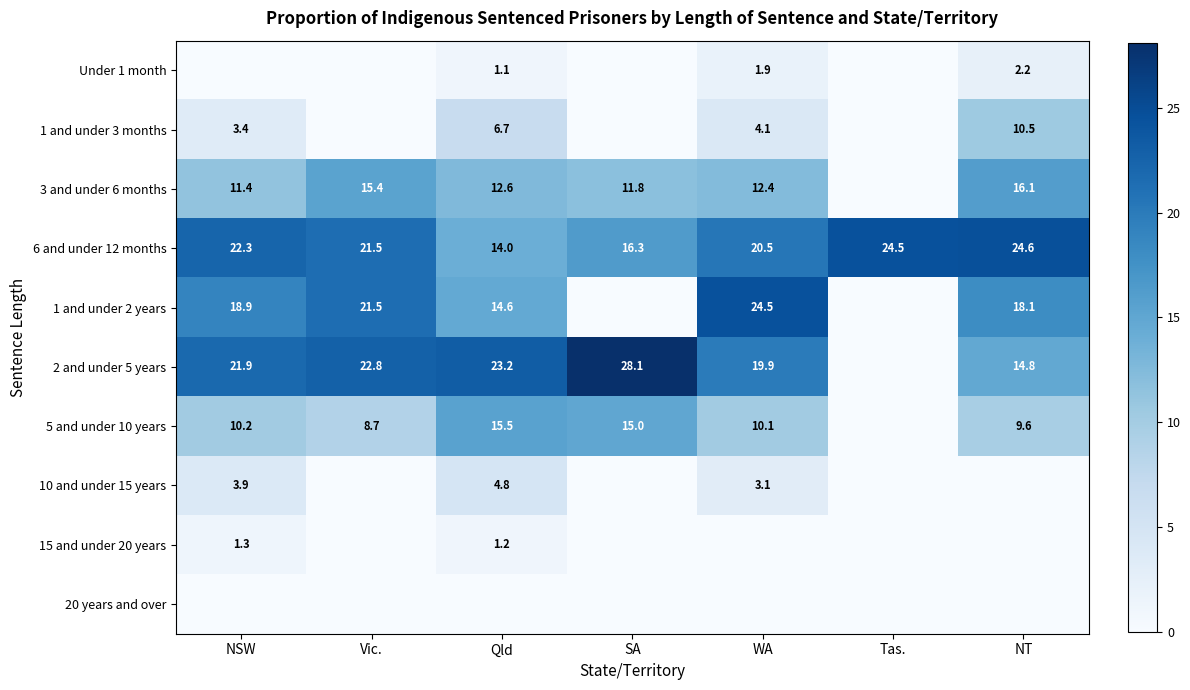

The value of 5 and under 10 years at NT is 9.6. True or false?

True